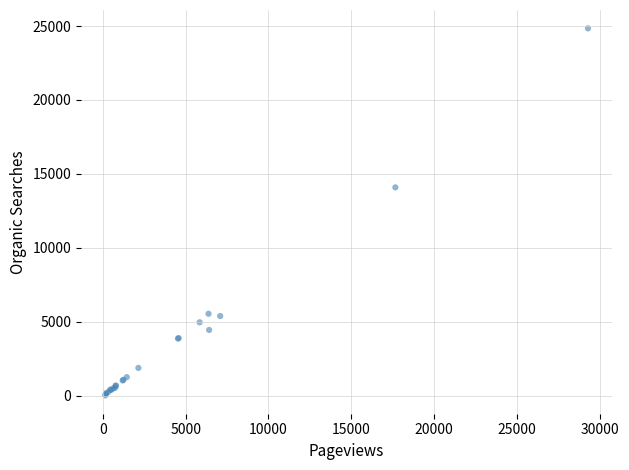

What Y value in the scatter plot is closest to 12436?

14091